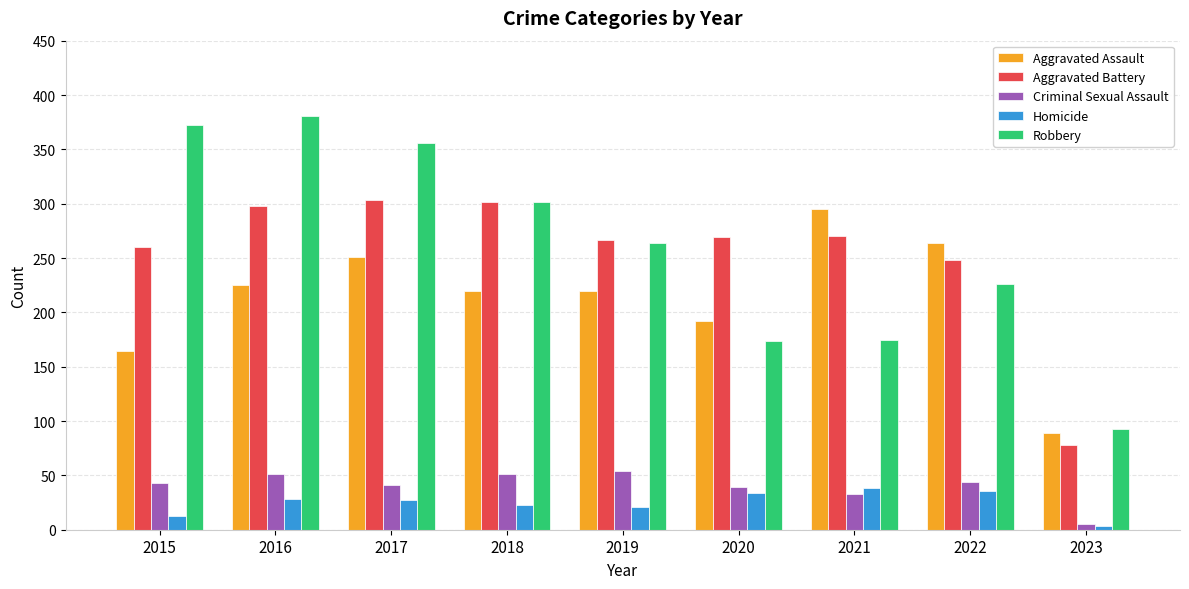

The Aggravated Assault series shows 251 at 2017. True or false?

True